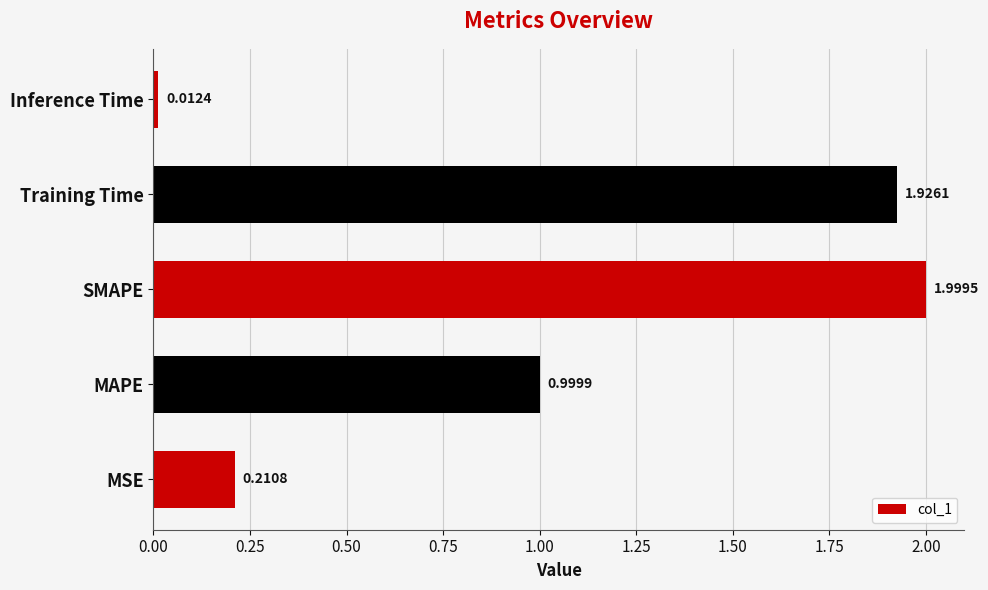

Between MSE and Training Time, which is larger?

Training Time